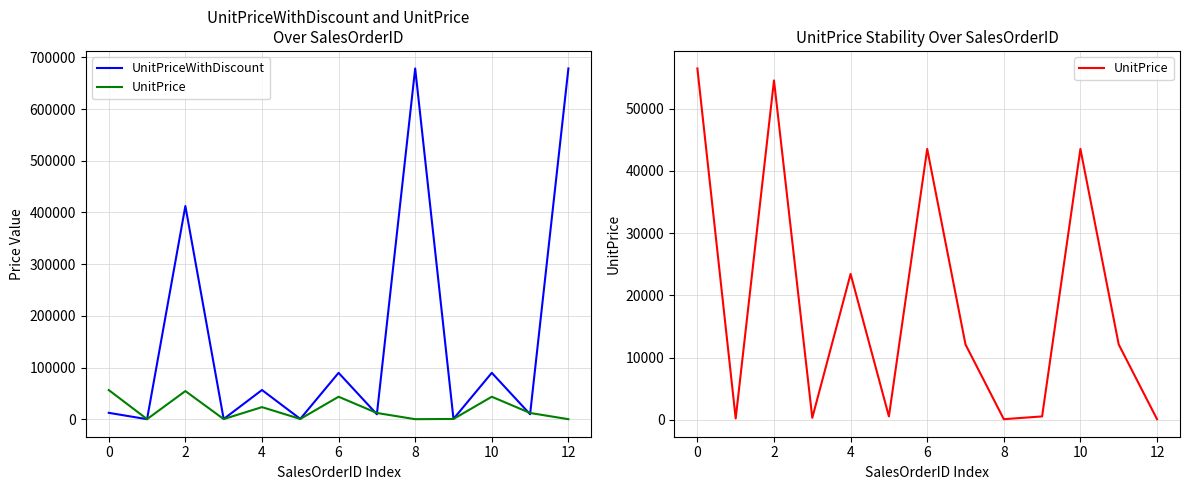

What is the difference between the maximum and minimum values in the UnitPrice series?

56333